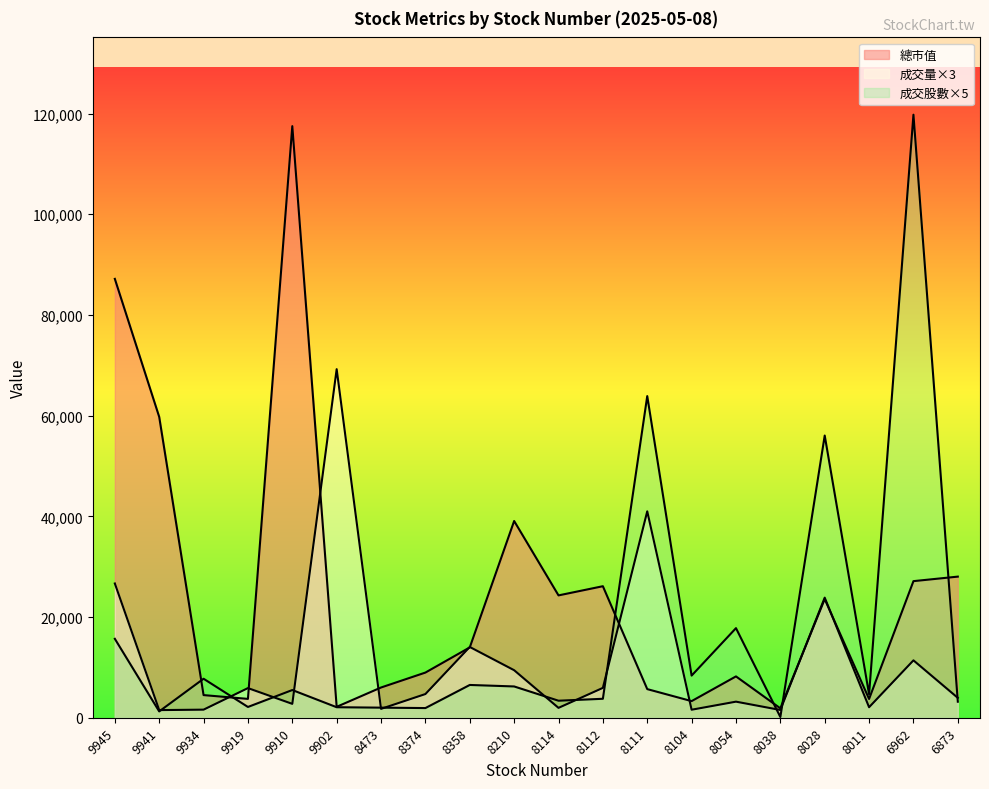

True or false: 總市值 and 成交量 cross at least once.

True